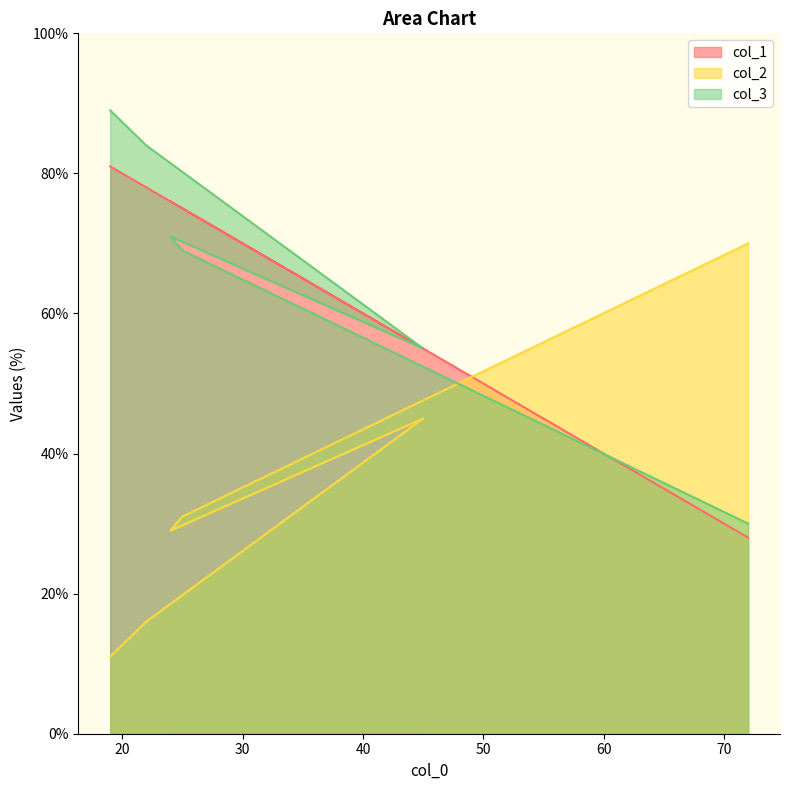

Between which two adjacent categories do col_2 and col_1 first intersect?

25 and 72